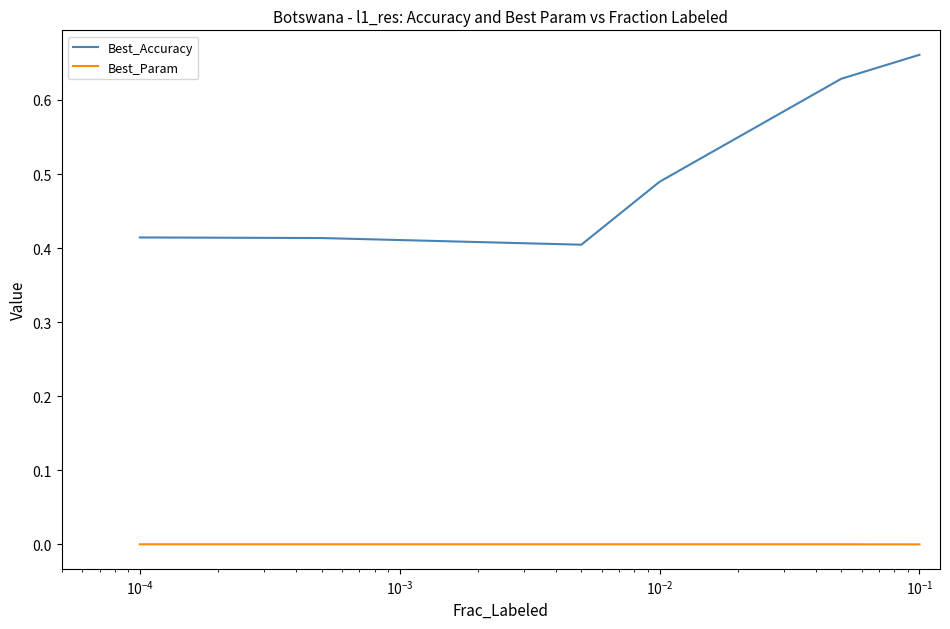

True or false: Best_Accuracy and Best_Param cross at least once.

False